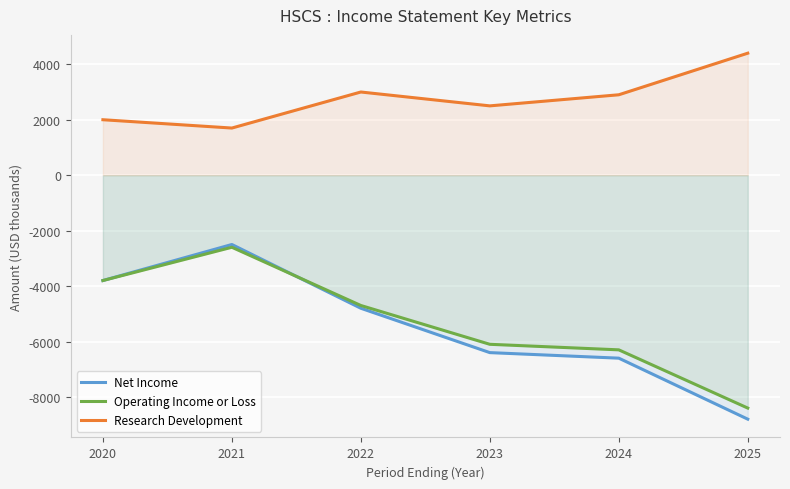

What is the value of the Operating Income or Loss point at the 4th from the left?

-6100